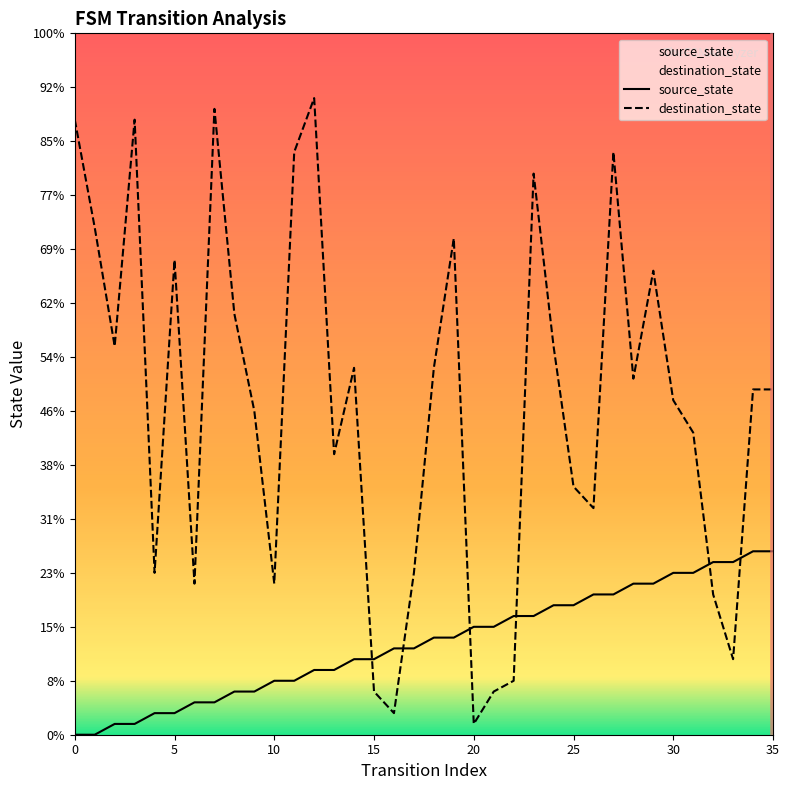

What is the label of the 28th point from the right?

8